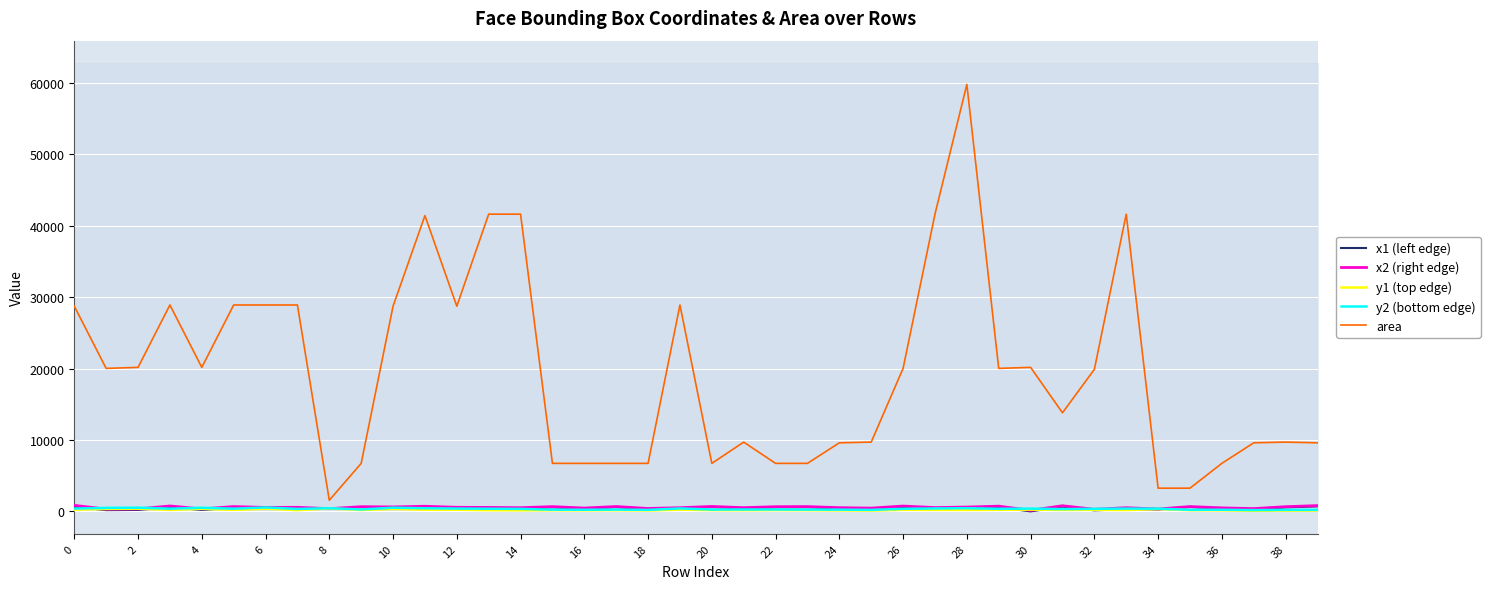

What is the lowest value of the area series?

1560